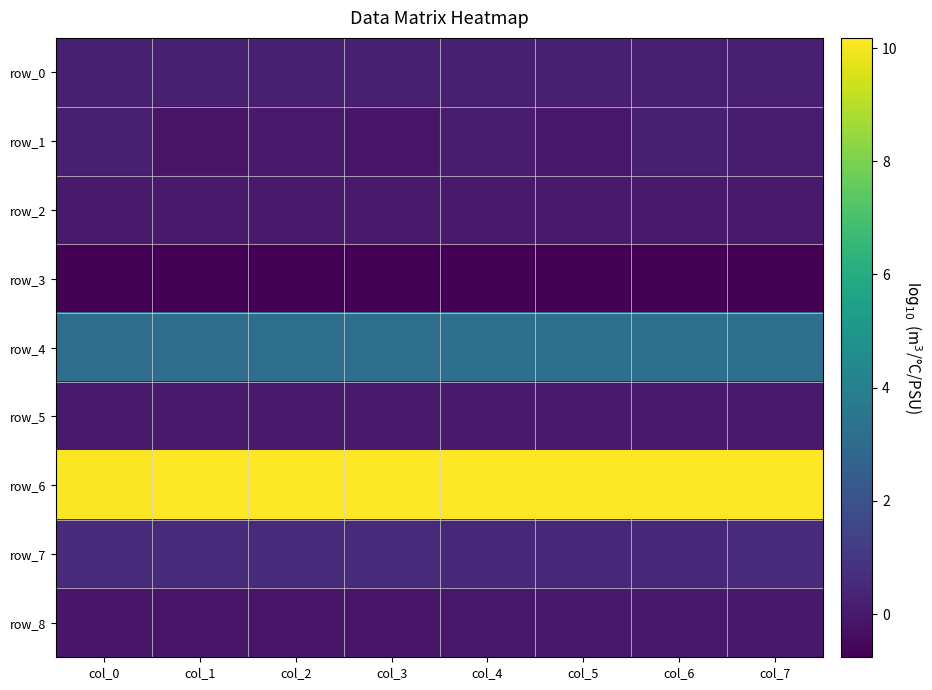

Is the value of row_6 at col_4 greater than the value of row_5 at col_3?

Yes